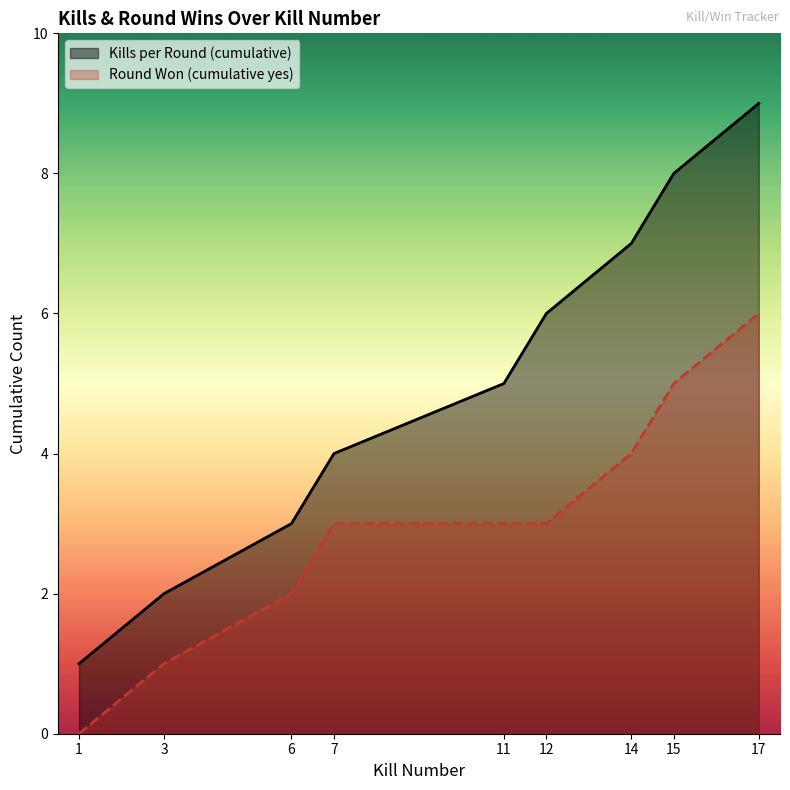

What is the value of the Round Won (cumulative yes) point at the 2nd from the left?

1